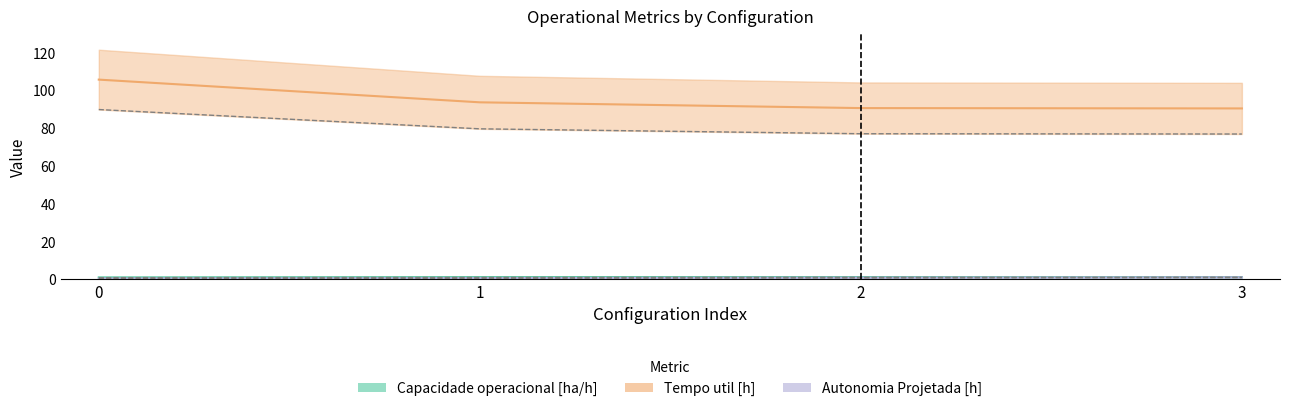

What is the total value across all series at 0?

106.6